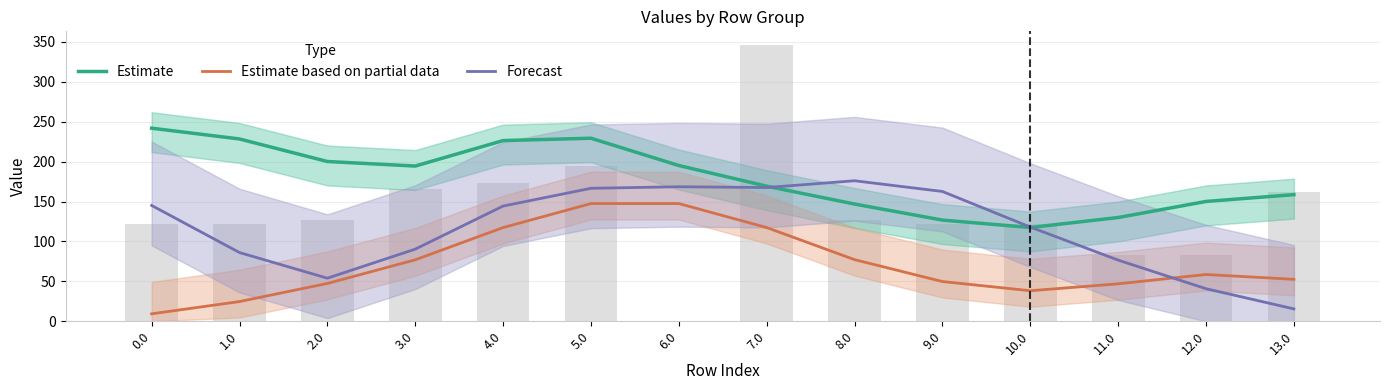

What is the label of the 2nd bar from the right?

12.0